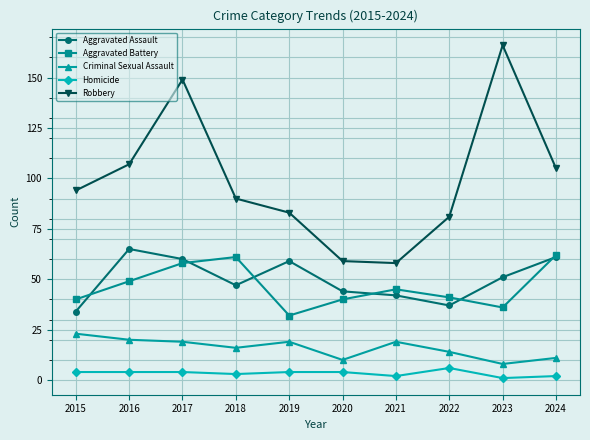

At which category does Aggravated Assault reach its first local peak?

2016